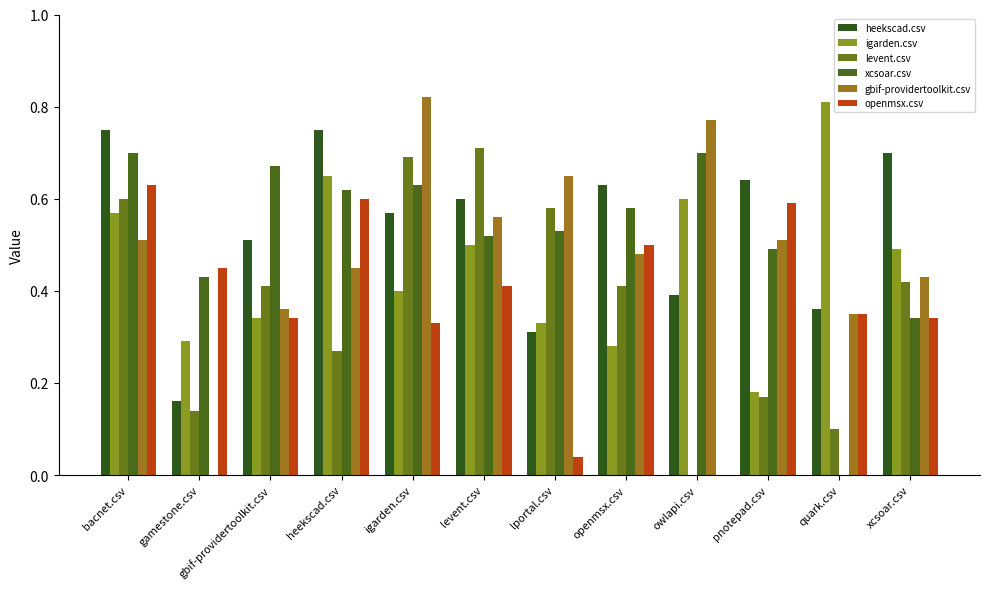

List the series in order of their peak value, highest first.

gbif-providertoolkit.csv, igarden.csv, heekscad.csv, levent.csv, xcsoar.csv, openmsx.csv